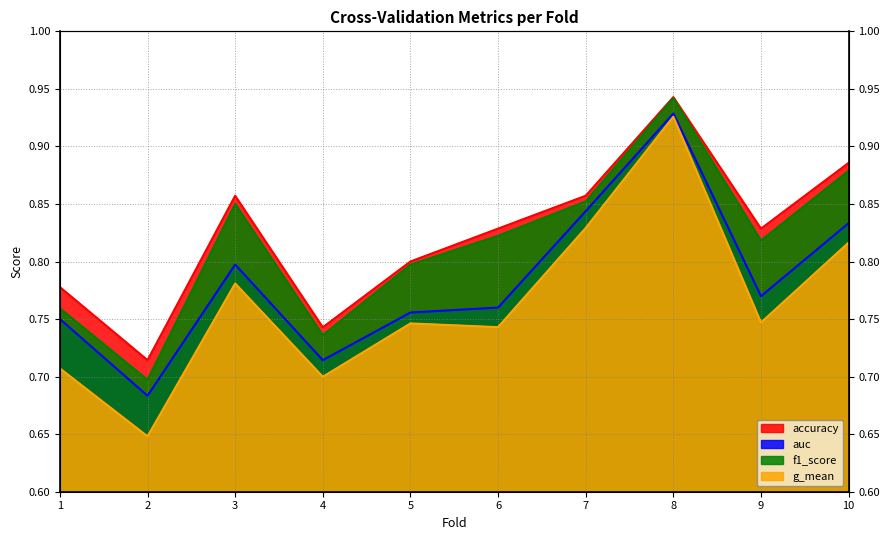

Does the chart have visible grid lines?

Yes